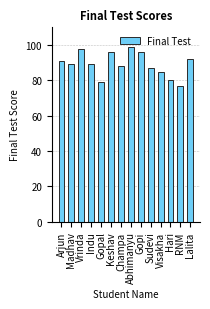

True or false: the data shows 96 at Keshav.

True